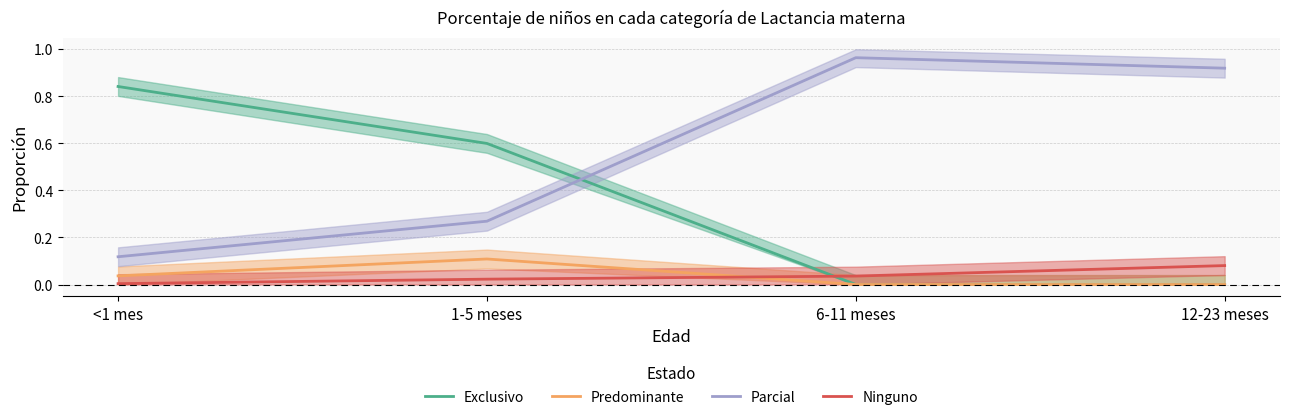

How many interior local peaks does the Parcial series have?

1